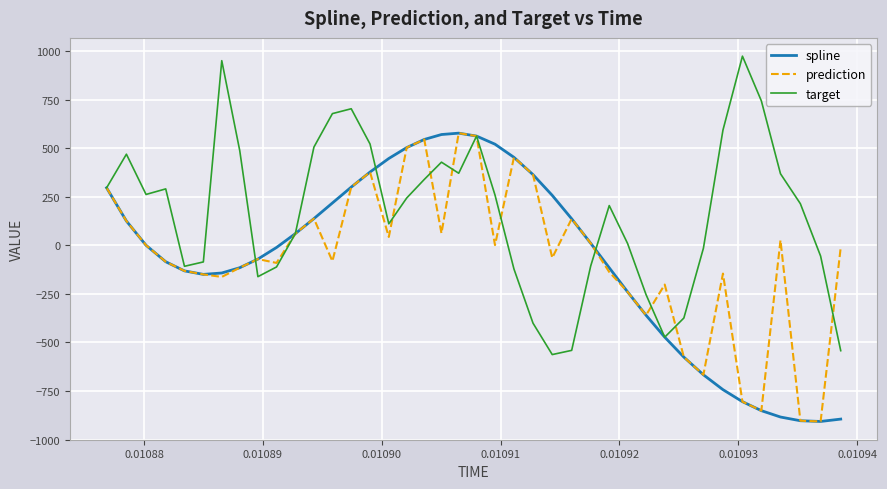

True or false: target has more than 2 interior local peaks.

True